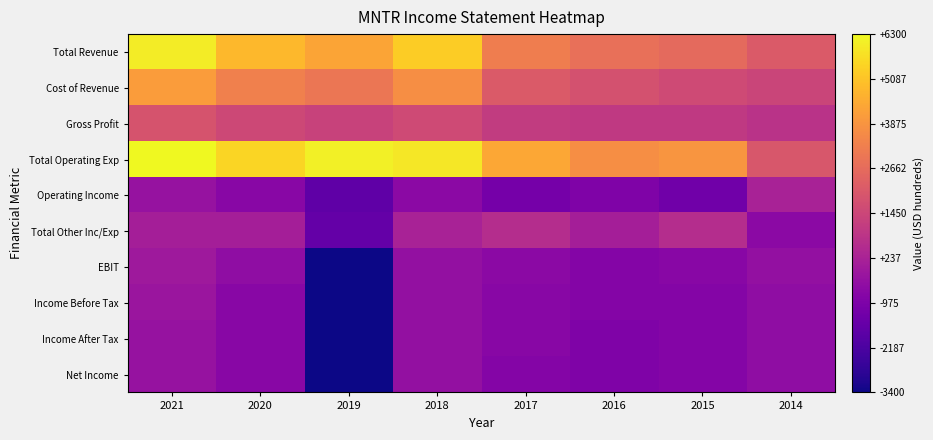

Reading left to right, list all the values displayed in this chart.

Total Revenue: 2021=6000	2020=4800	2019=4300	2018=5300	2017=3200	2016=2800	2015=2600	2014=2100
Cost of Revenue: 2021=4100	2020=3300	2019=3000	2018=3700	2017=2100	2016=1800	2015=1600	2014=1400
Gross Profit: 2021=1900	2020=1500	2019=1300	2018=1600	2017=1100	2016=1000	2015=1000	2014=800
Total Operating Exp: 2021=6300	2020=5500	2019=6100	2018=5900	2017=4400	2016=3700	2015=3900	2014=2000
Operating Income: 2021=-300	2020=-700	2019=-1700	2018=-600	2017=-1200	2016=-900	2015=-1300	2014=200
Total Other Inc/Exp: 2021=100	2020=100	2019=-1600	2018=200	2017=600	2016=100	2015=600	2014=-600
EBIT: 2021=-100	2020=-500	2019=-3400	2018=-400	2017=-600	2016=-800	2015=-700	2014=-400
Income Before Tax: 2021=-200	2020=-700	2019=-3400	2018=-400	2017=-700	2016=-800	2015=-800	2014=-500
Income After Tax: 2021=-300	2020=-700	2019=-3400	2018=-400	2017=-700	2016=-900	2015=-800	2014=-500
Net Income: 2021=-300	2020=-700	2019=-3400	2018=-400	2017=-800	2016=-900	2015=-800	2014=-500